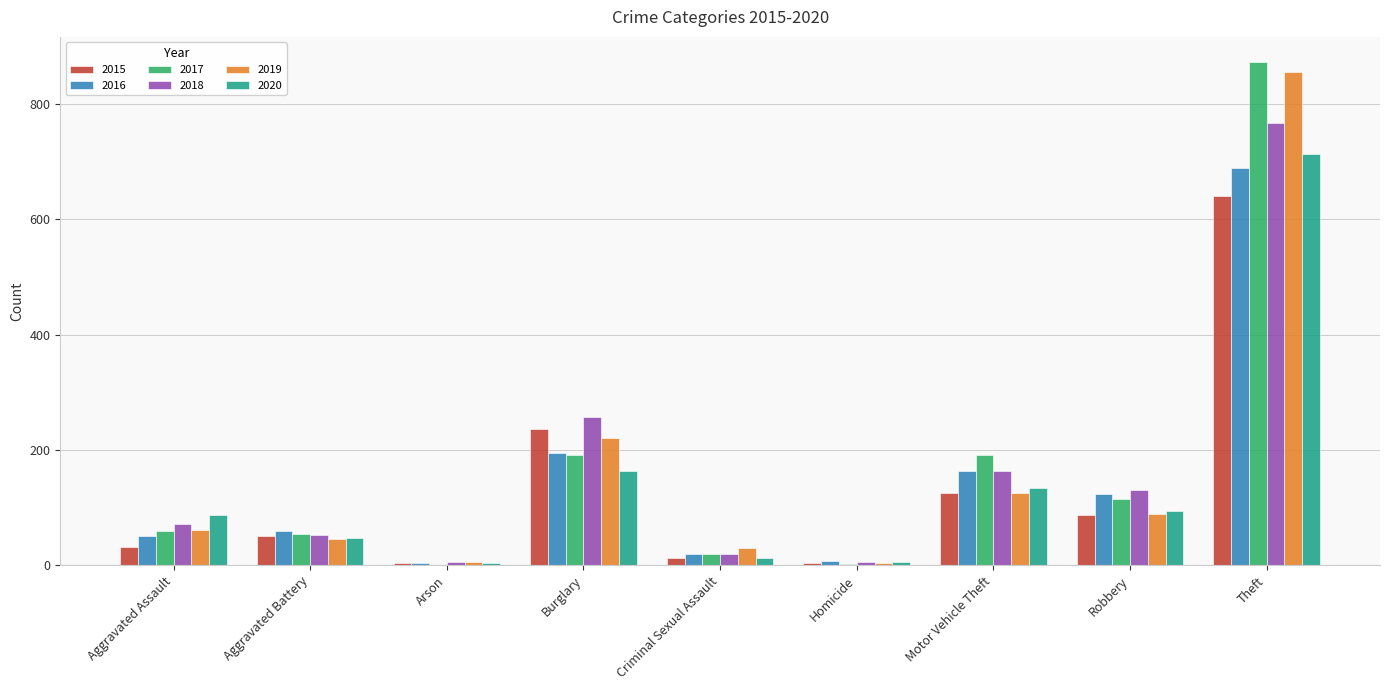

Are the bars horizontal?

No